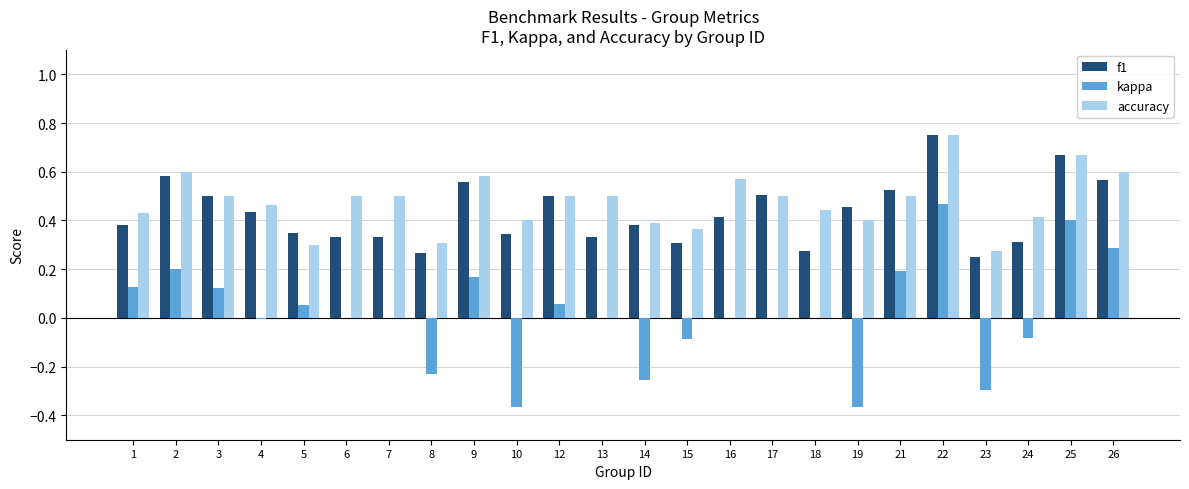

Which label corresponds to the largest value in the chart?

22